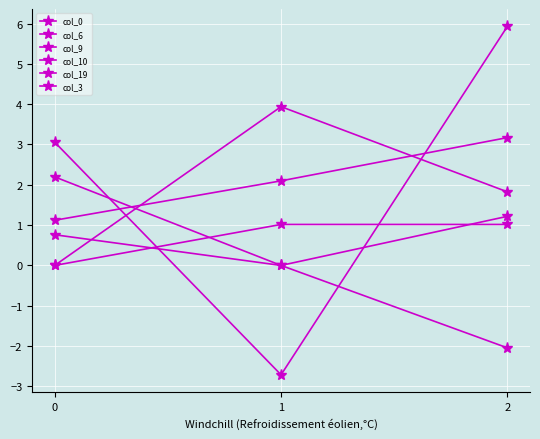

Which category has the highest value in the col_19 series?

1